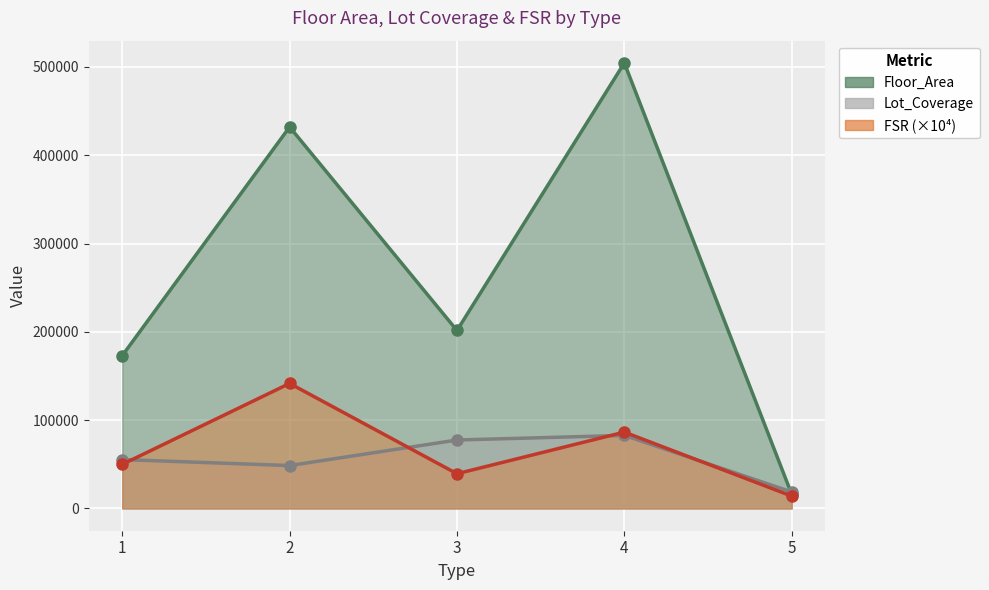

What is the spread (max minus min) of values at 5?

4648.5